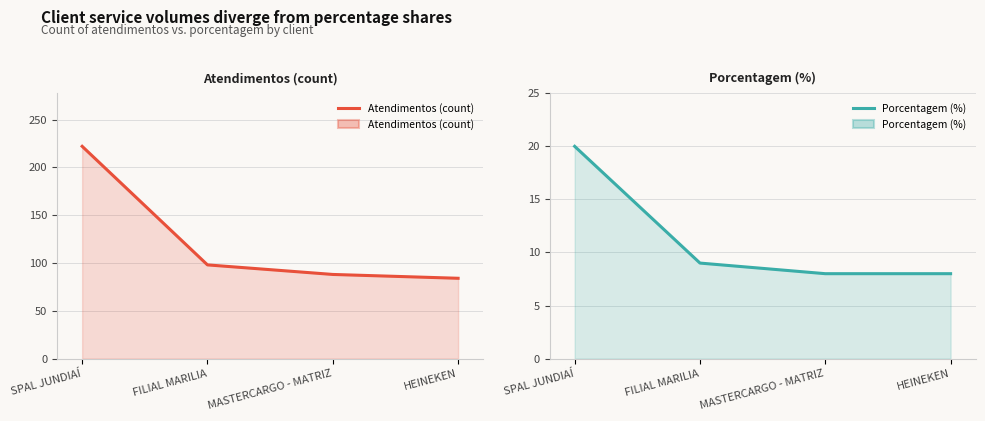

Where does the Atendimentos (count) series first go above 98?

SPAL JUNDIAÍ